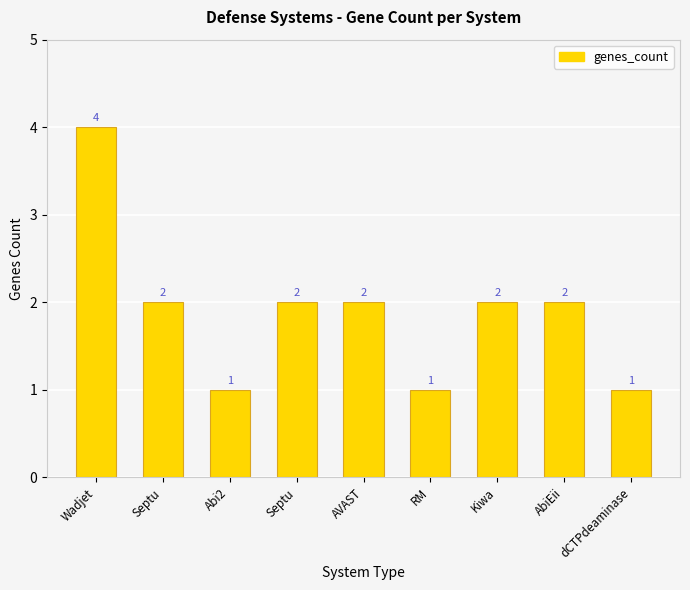

The chart shows a value of 2 at Septu. True or false?

True